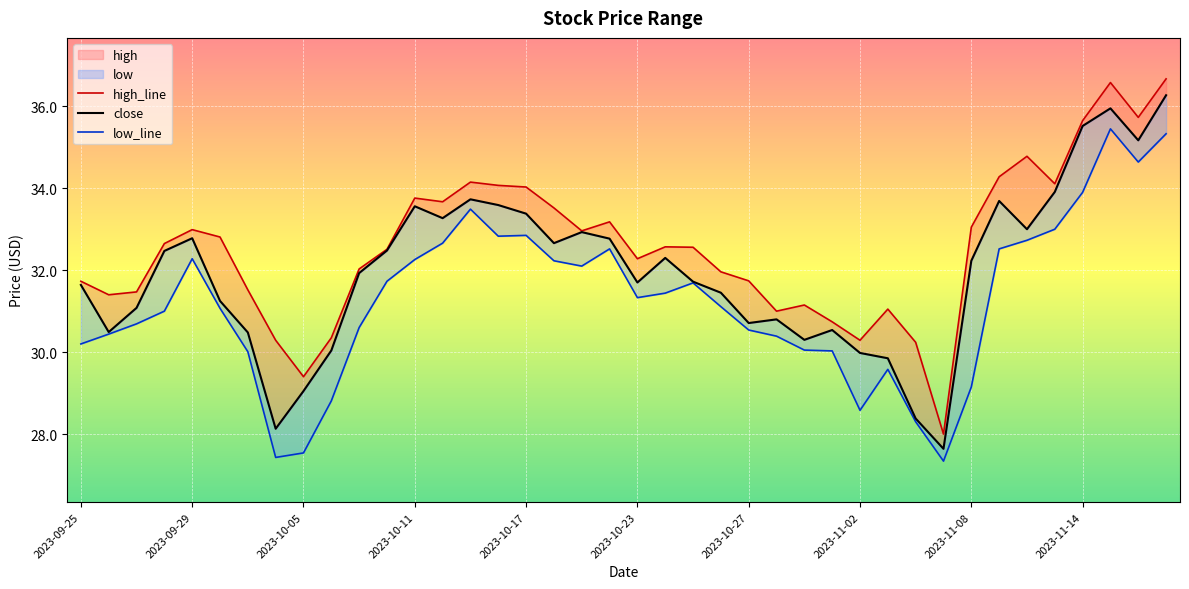

What is the lowest value of the close series?

27.6